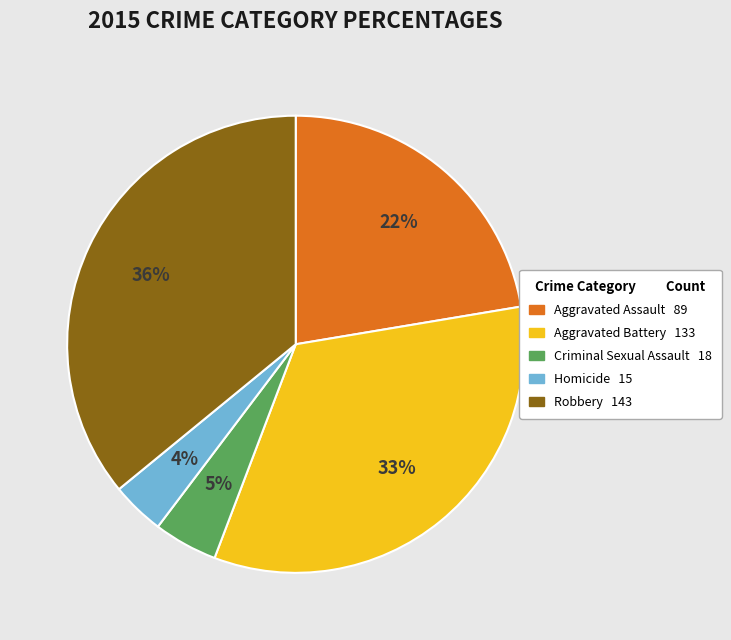

How many slices are in this pie chart?

5